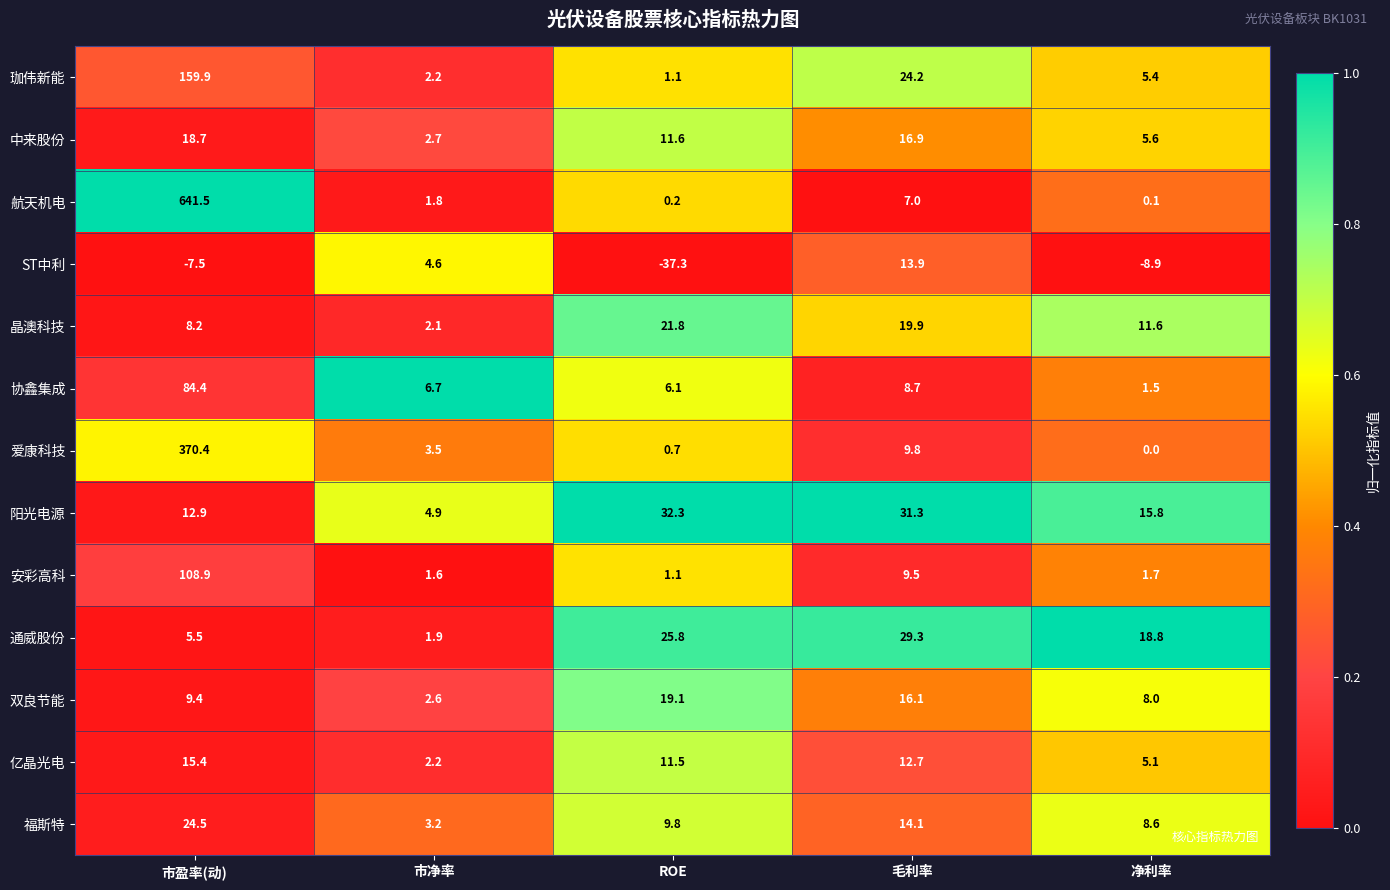

What is the approximate value of 福斯特 at ROE?

9.8